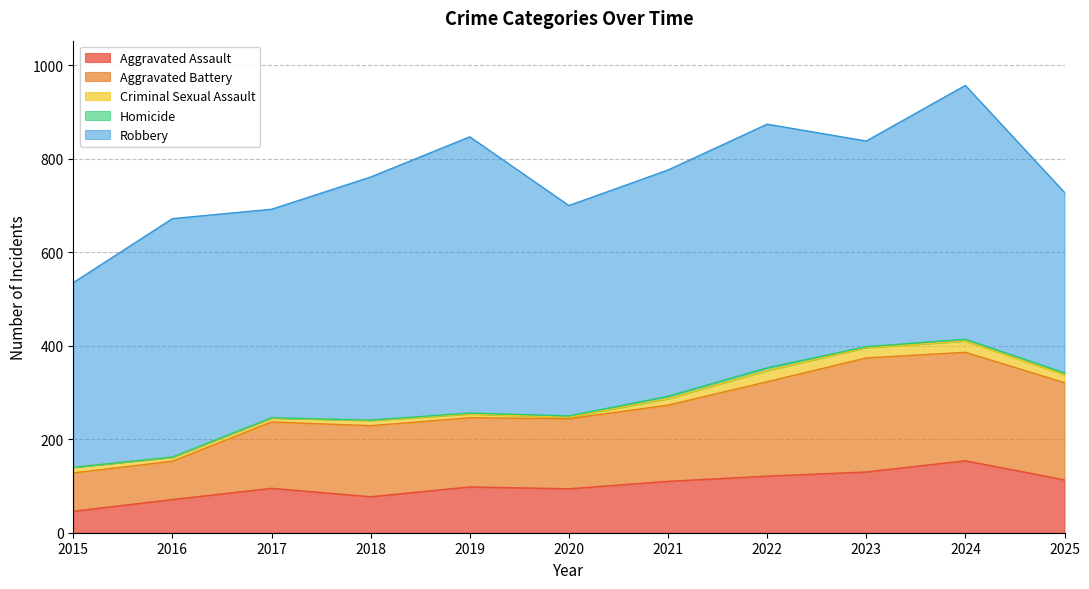

True or false: Robbery and Criminal Sexual Assault intersect in this chart.

False